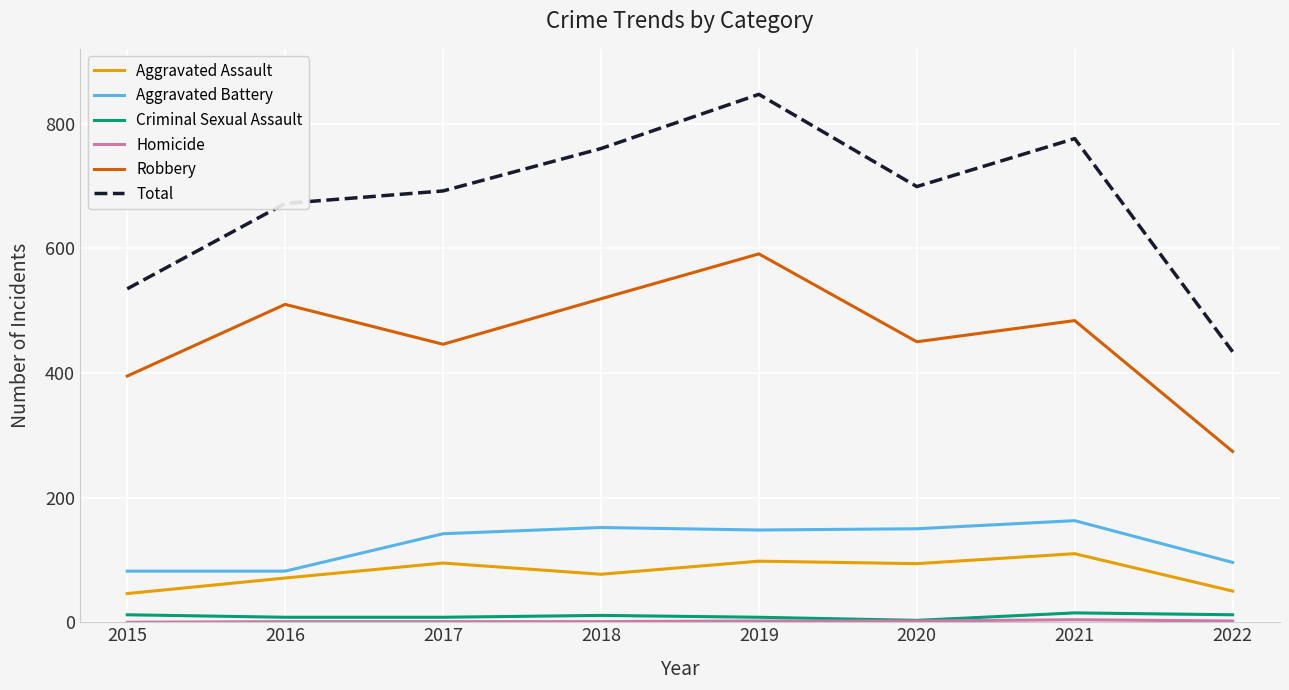

At which label does Aggravated Assault reach its peak?

2021